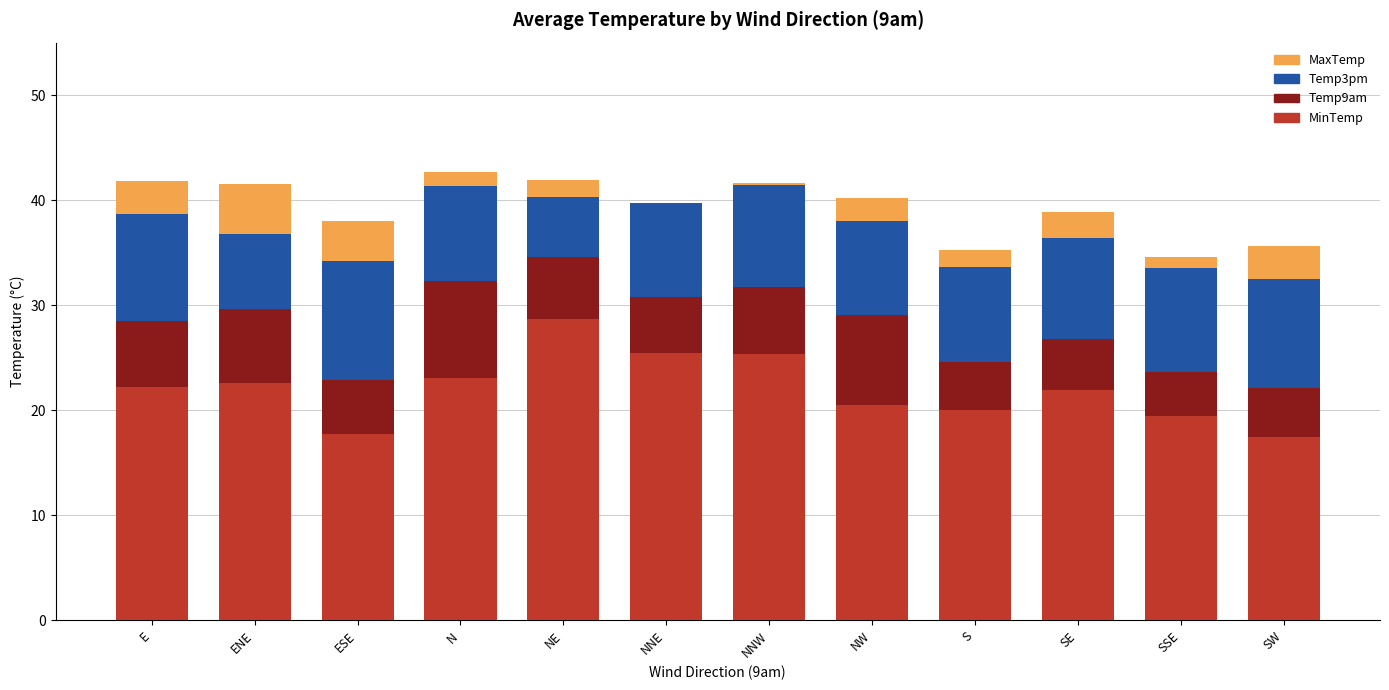

The Temp3pm series shows 25.4 at NNW. True or false?

False